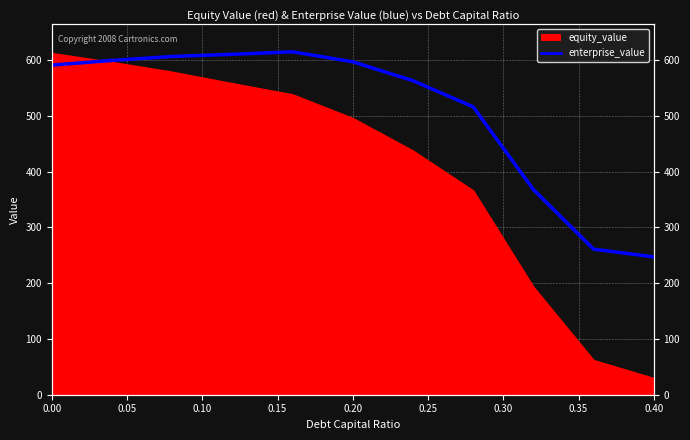

The chart shows a value of 159.3 at 0.00. True or false?

False